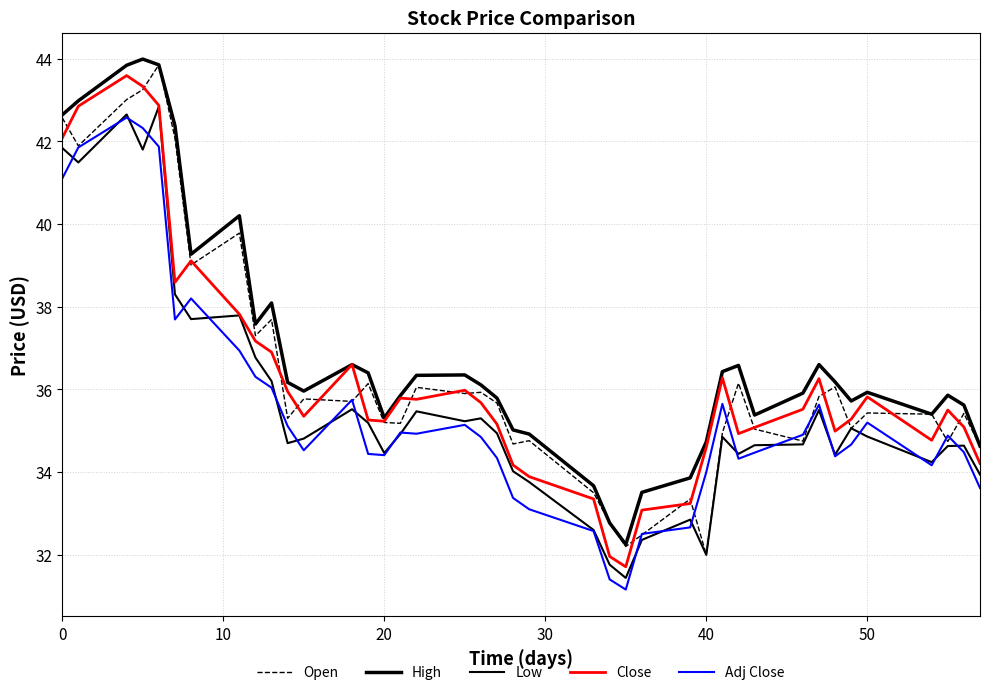

Which category has the lowest value in the Open series?

40